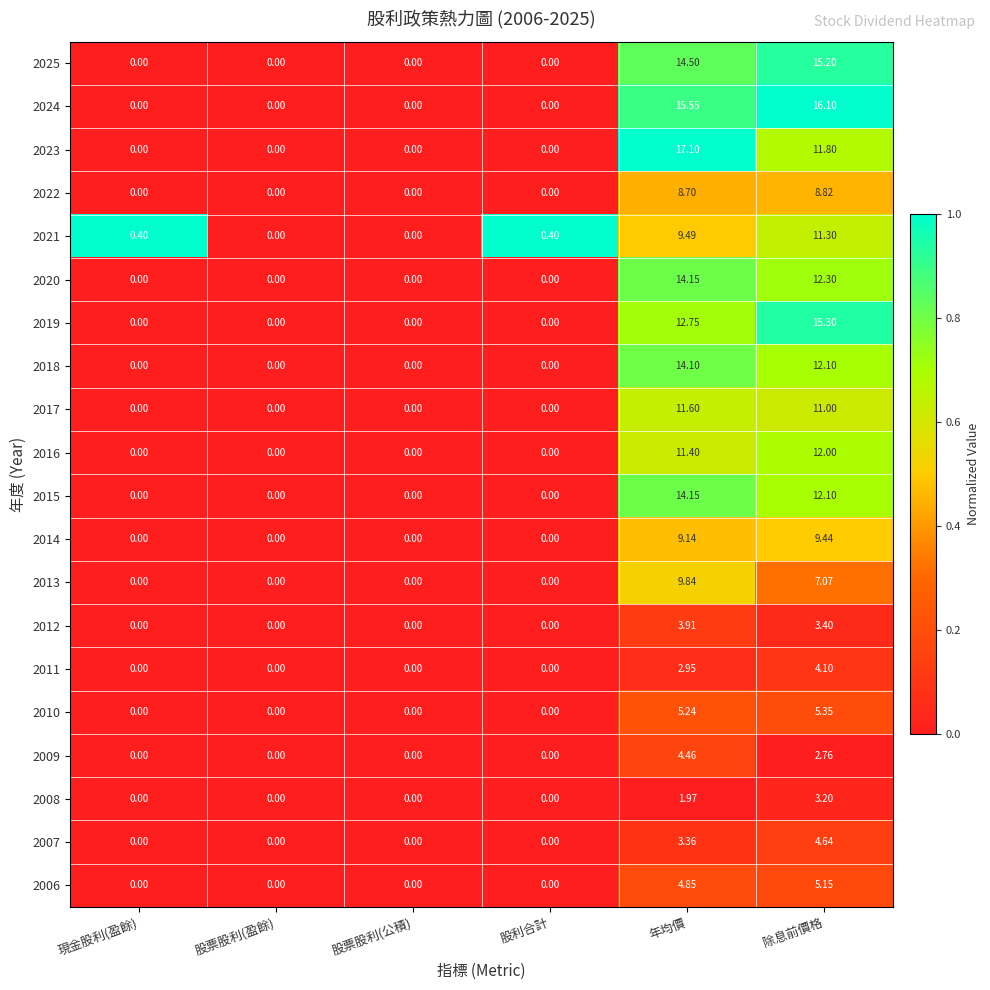

Count the number of categories in the chart.

6